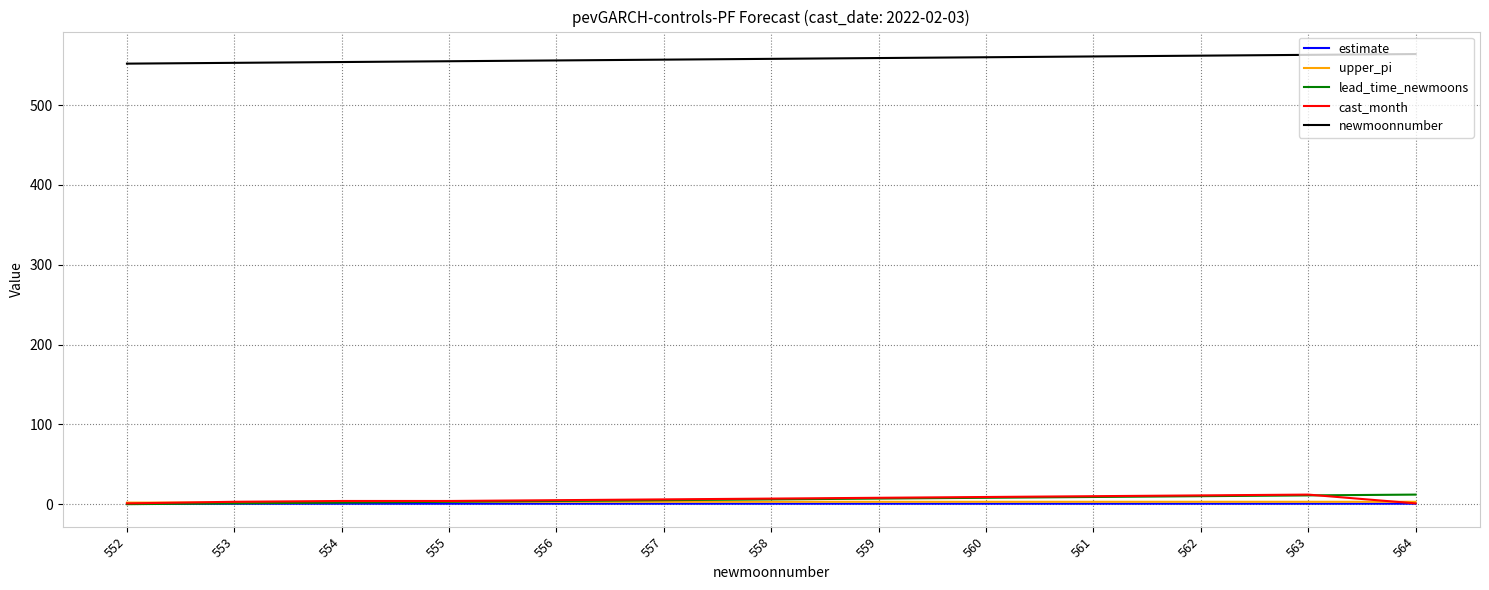

True or false: cast_month and newmoonnumber intersect in this chart.

False